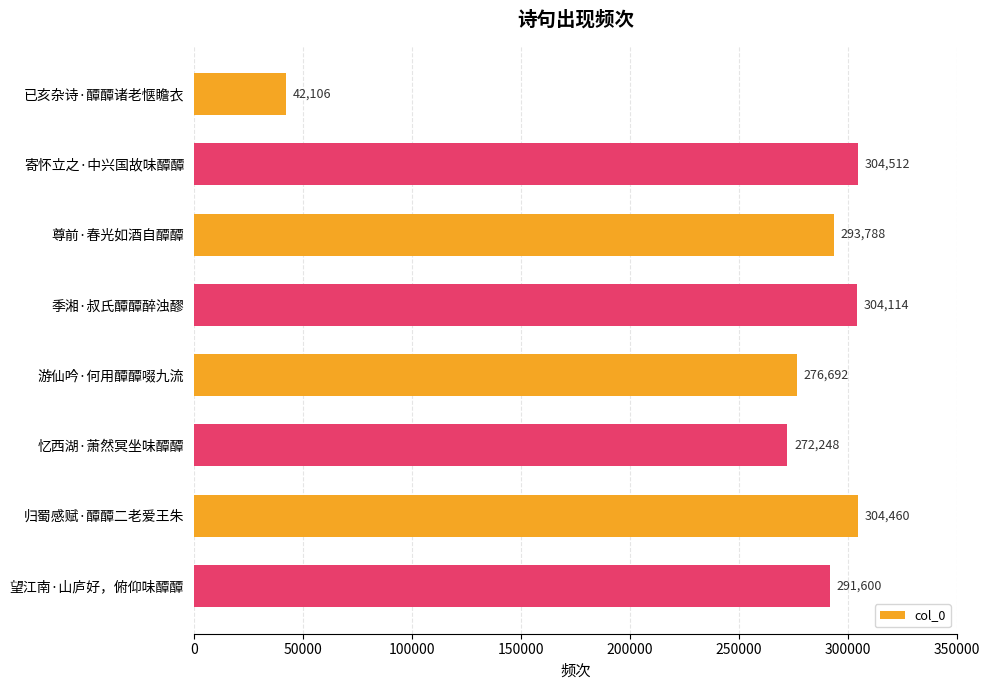

Does the chart contain stacked bars?

No